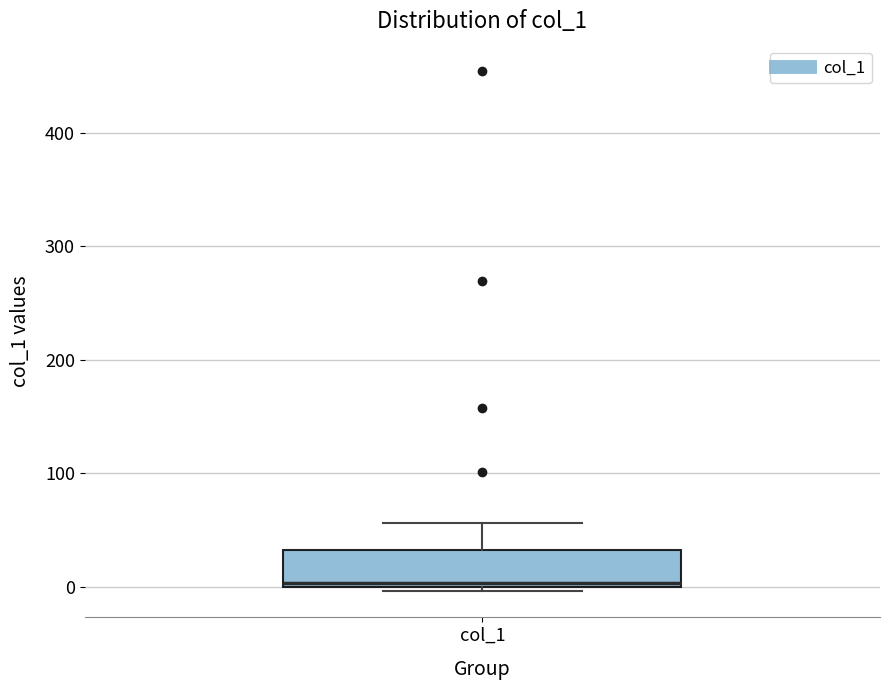

Transcribe this box plot: give where the median line is, the range the box spans, and where the two whiskers end, as read against the y-axis. The values are not printed on the chart, so give them approximately, as read against the axis.

median 0, box 0 to 30, whiskers 0 (just below the box's lower edge) to 60